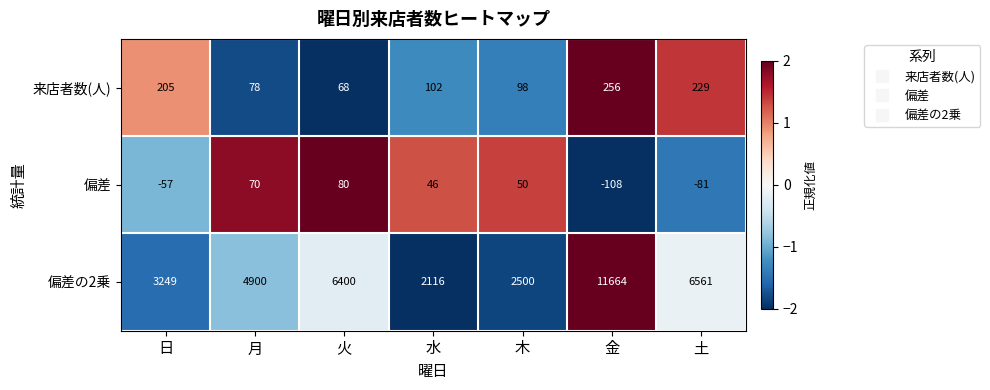

How many data points does each series have?

7